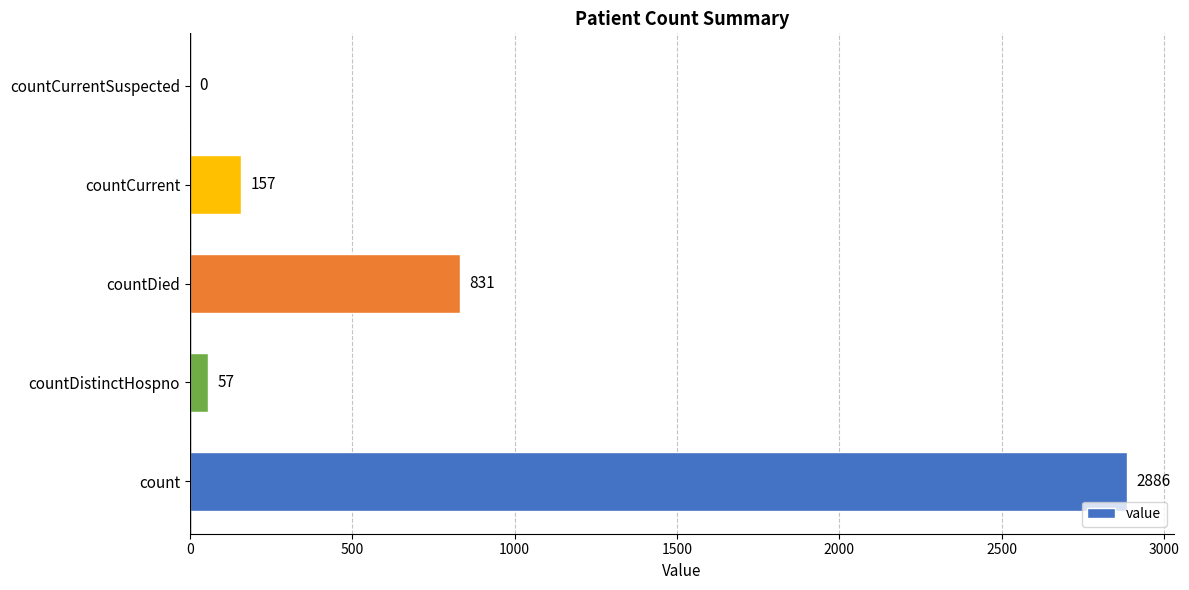

How many positive values are there?

4